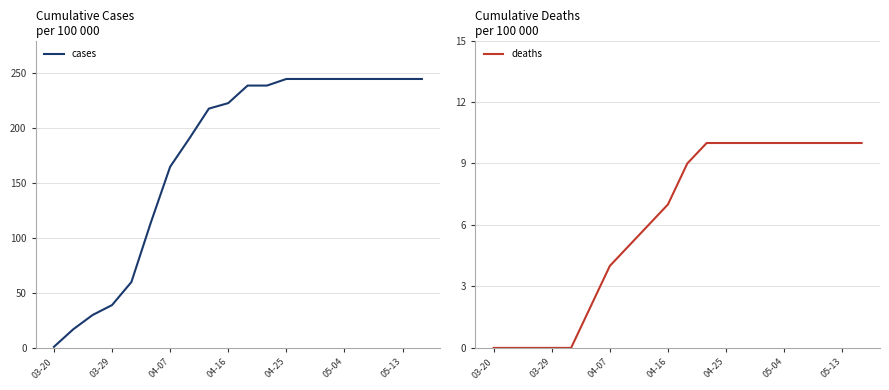

At which label does cases reach its minimum?

03-20